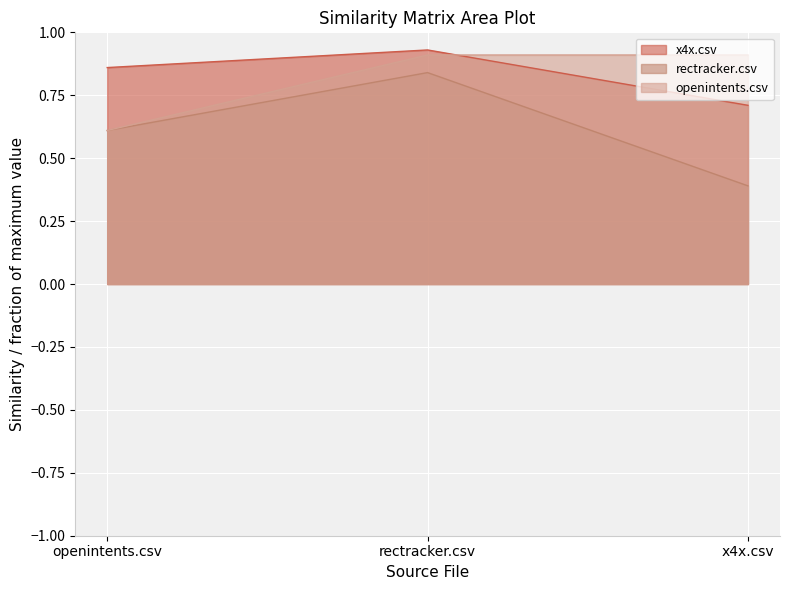

What position from the left is openintents.csv?

1